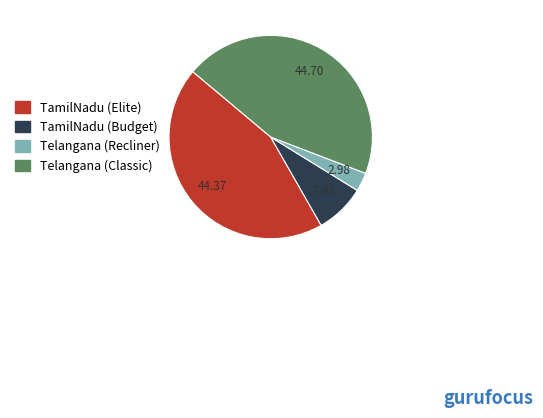

Is the sum of TamilNadu (Budget) and TamilNadu (Elite) greater than half?

Yes